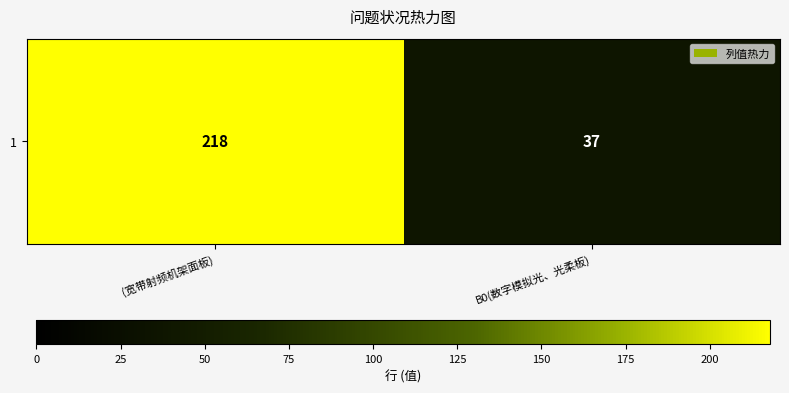

Which category has the highest value across all series?

(宽带射频机架面板)